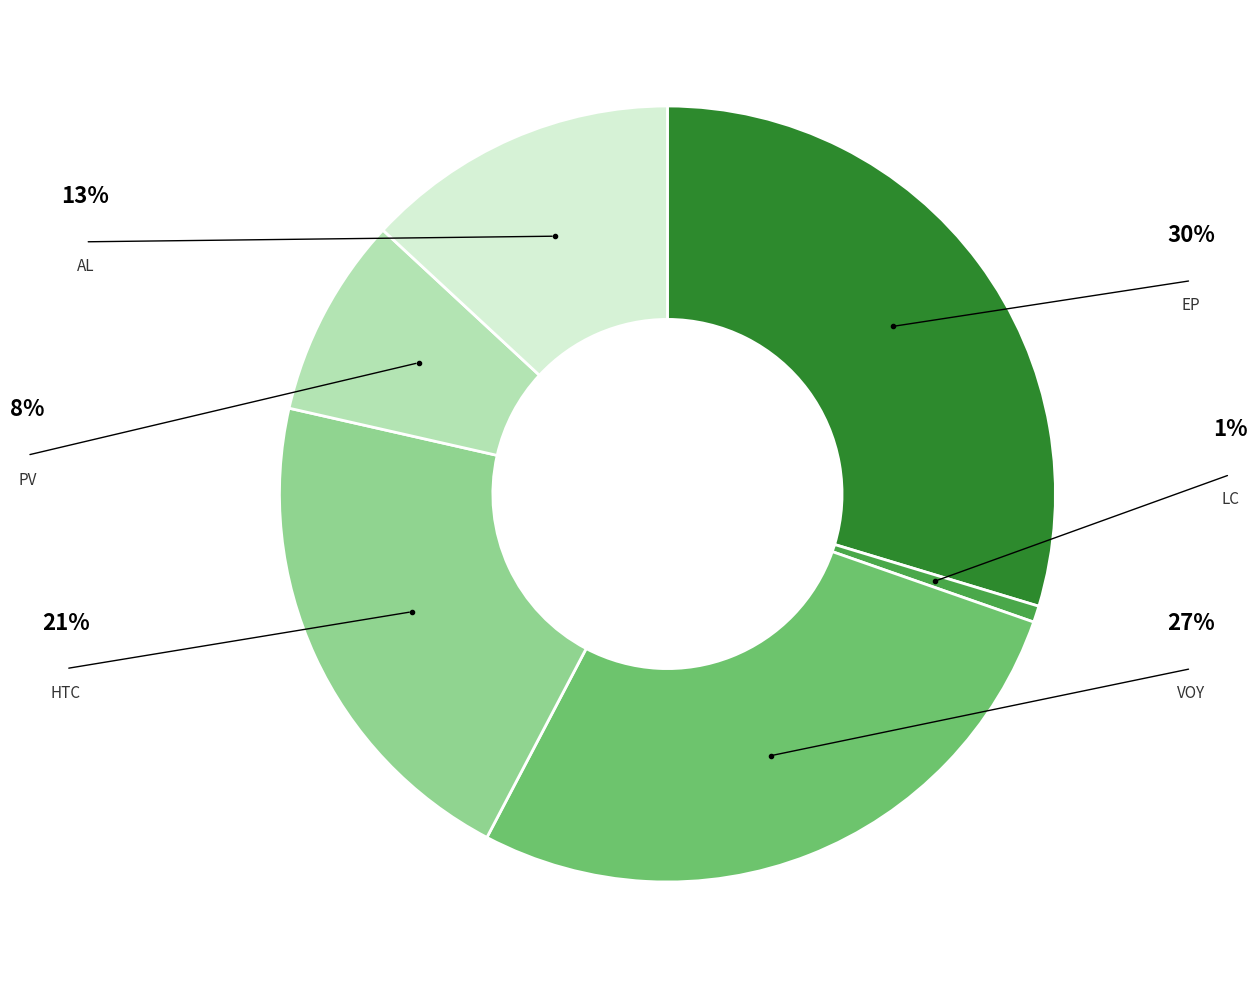

To the nearest percent, what is the combined percentage of AL and LC?

14%